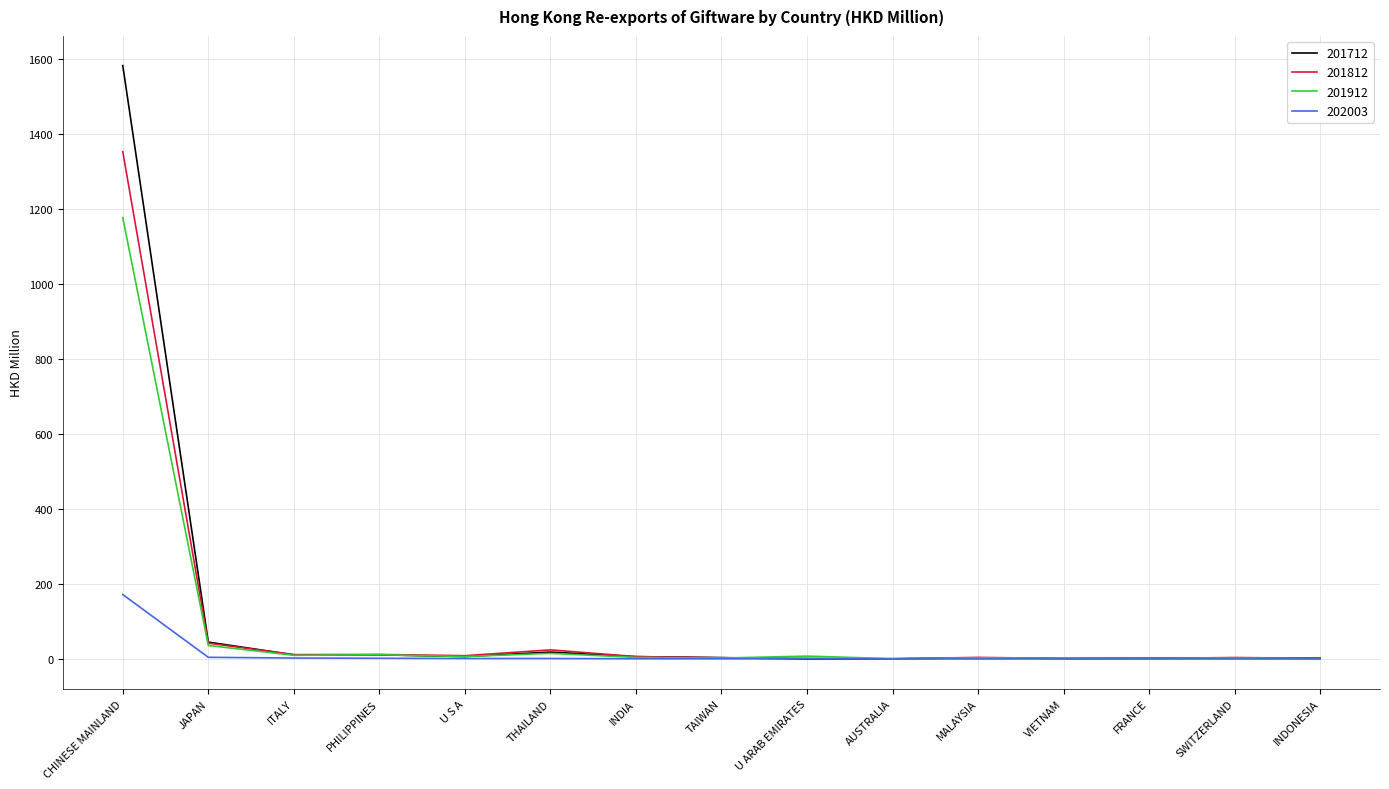

What is the average value of the 201912 series?

85.7